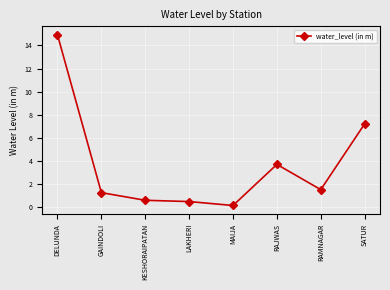

What is the smallest value displayed?

0.2